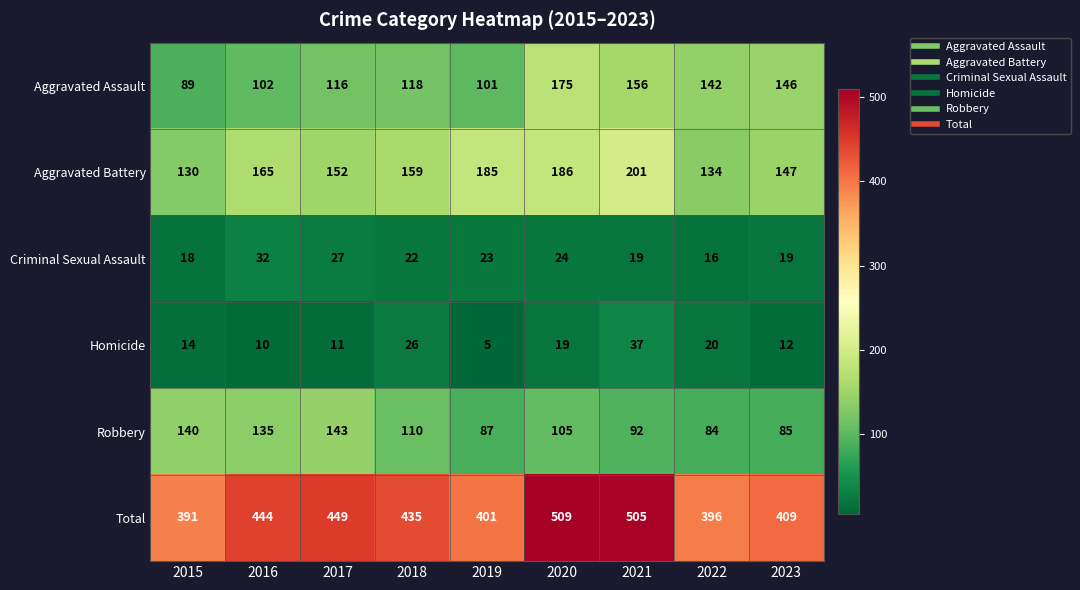

What is the minimum value shown in the chart?

5